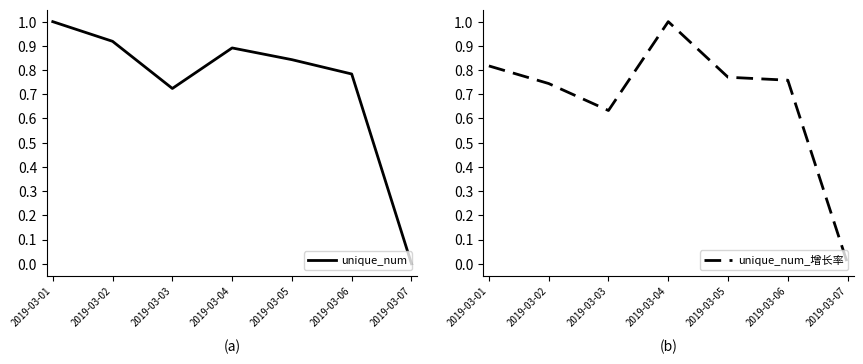

The value of unique_num_增长率 at 2019-03-07 is 0.3. True or false?

False